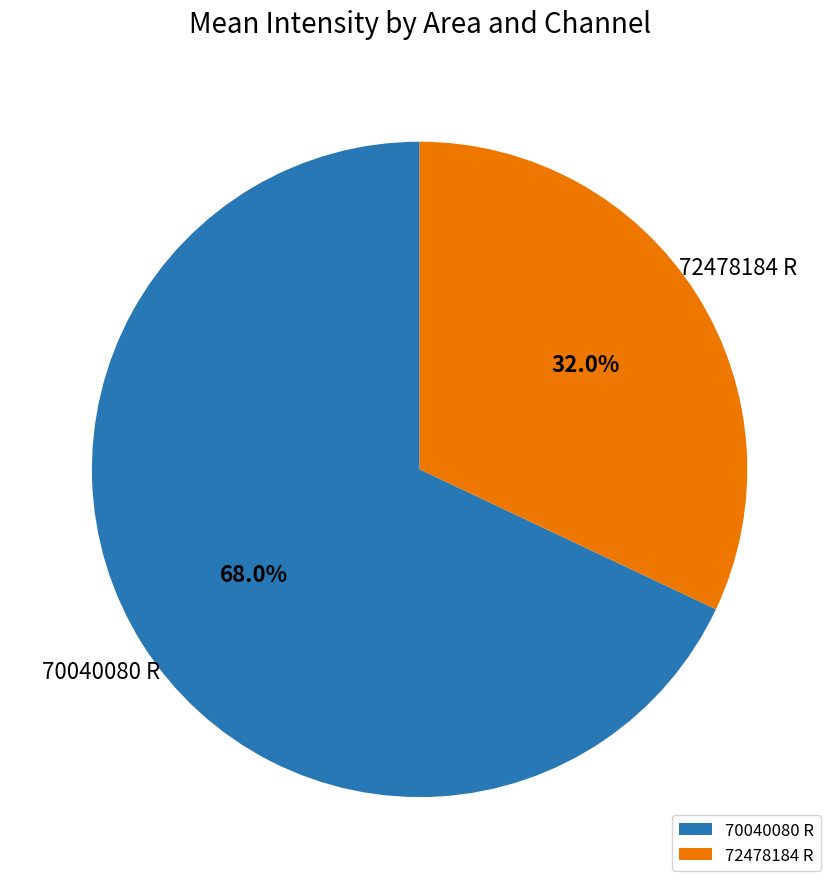

To the nearest percent, what is the average slice percentage?

50%